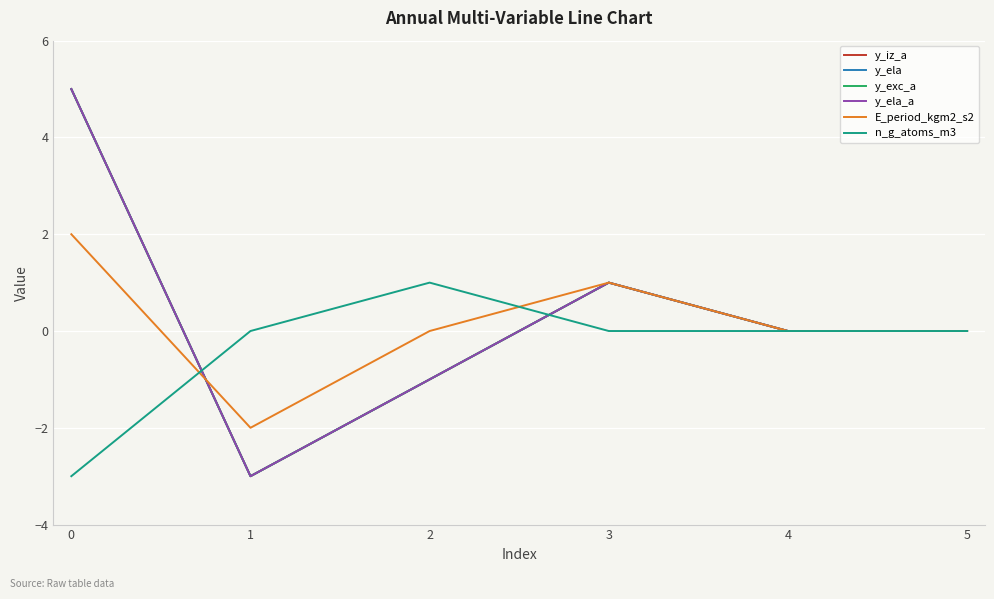

Does the chart display data point markers on the line(s)?

No